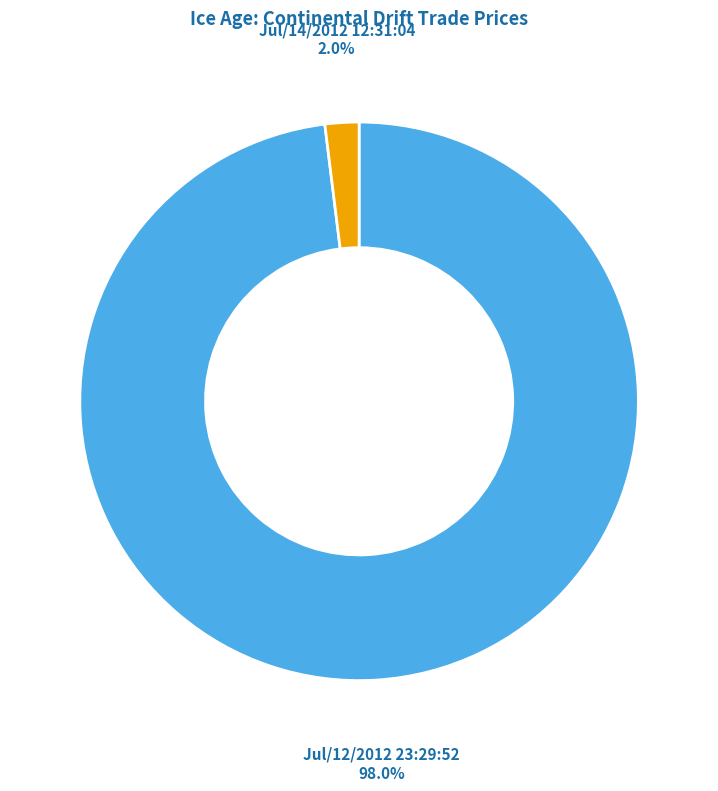

Is there any slice that represents more than half of the pie?

Yes